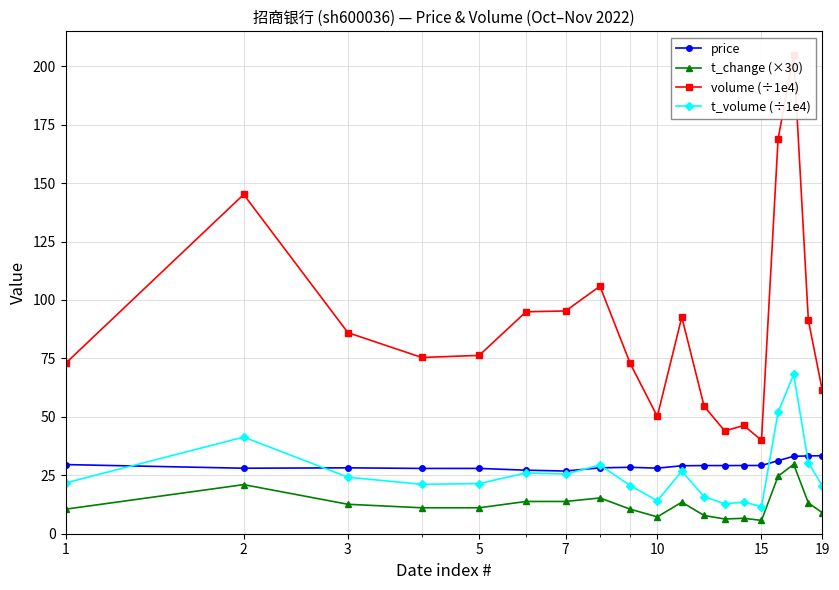

What is the difference between the maximum and minimum values in the volume (÷1e4) series?

165.0